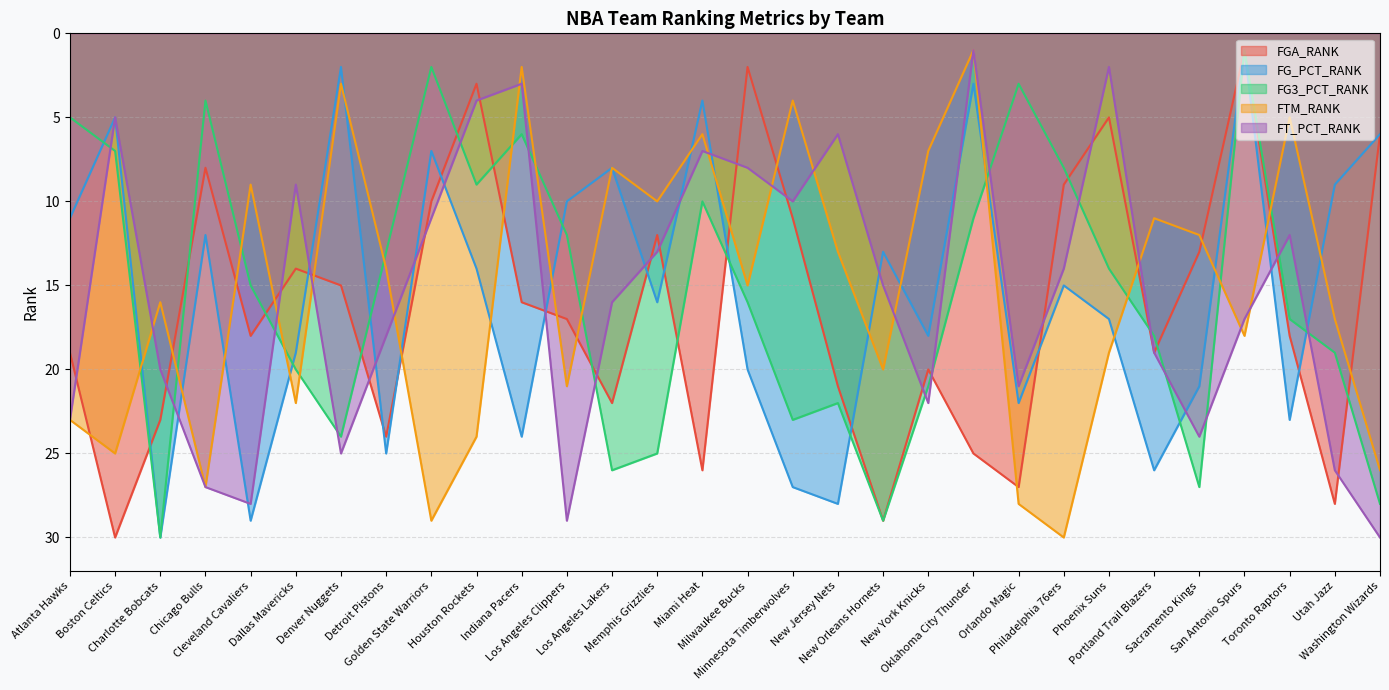

What is the smallest value displayed?

1